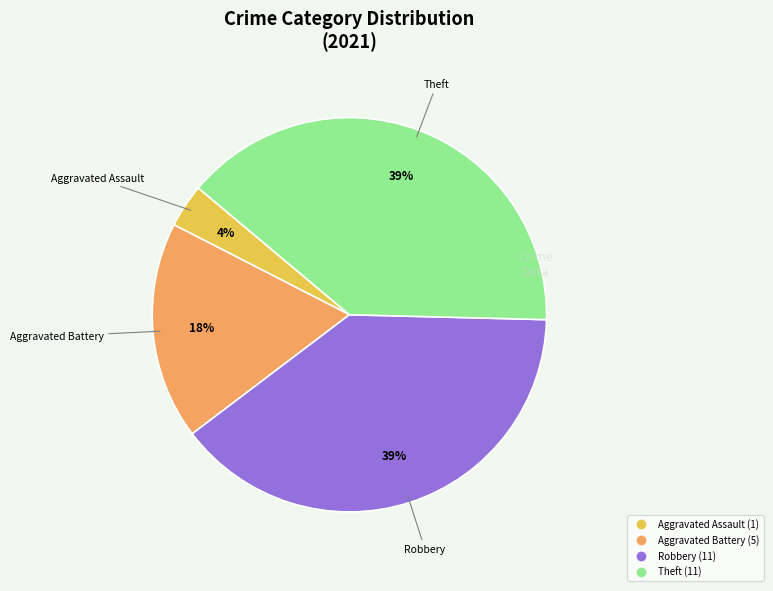

Does any single category account for the majority?

No